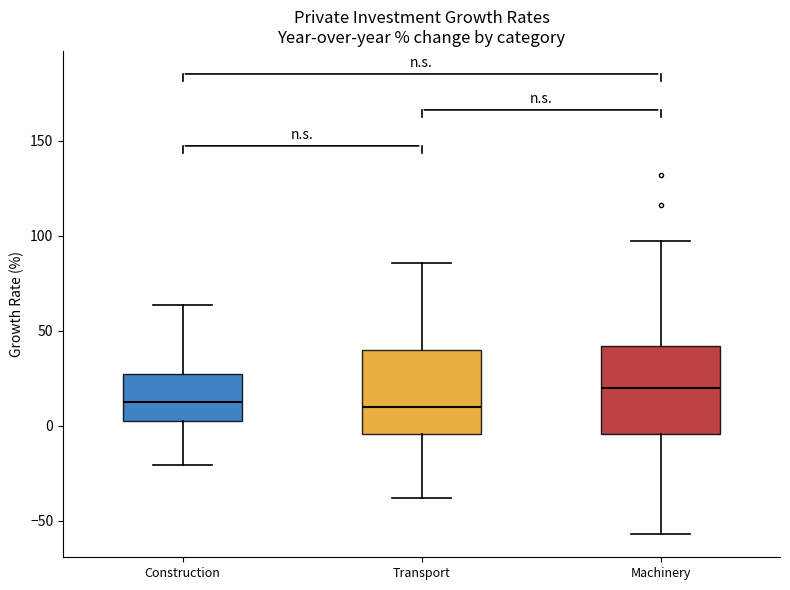

Reading left to right, read every box against the y-axis: the position of its median line, the range the box covers, and the ends of its whiskers. The values are not printed on the chart, so give them approximately, as read against the axis.

Construction: median 15, box 5 to 25, whiskers -20 to 65
Transport: median 10, box -5 to 40, whiskers -40 to 85
Machinery: median 20, box -5 to 40, whiskers -55 to 95